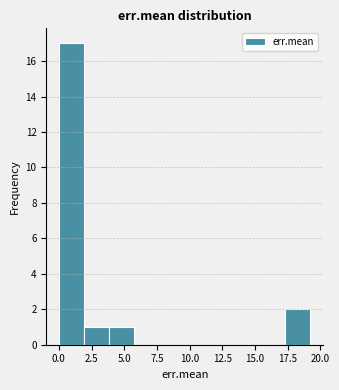

Read against the x-axis, roughly where is the centre of the tallest bar?

1.0